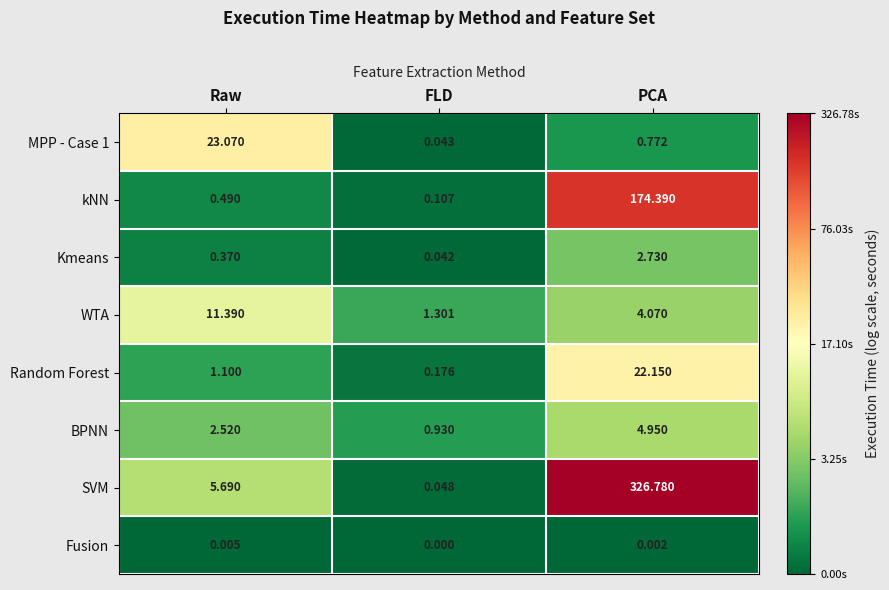

Rank the series by their maximum value, from lowest to highest.

Fusion, Kmeans, BPNN, WTA, Random Forest, MPP - Case 1, kNN, SVM